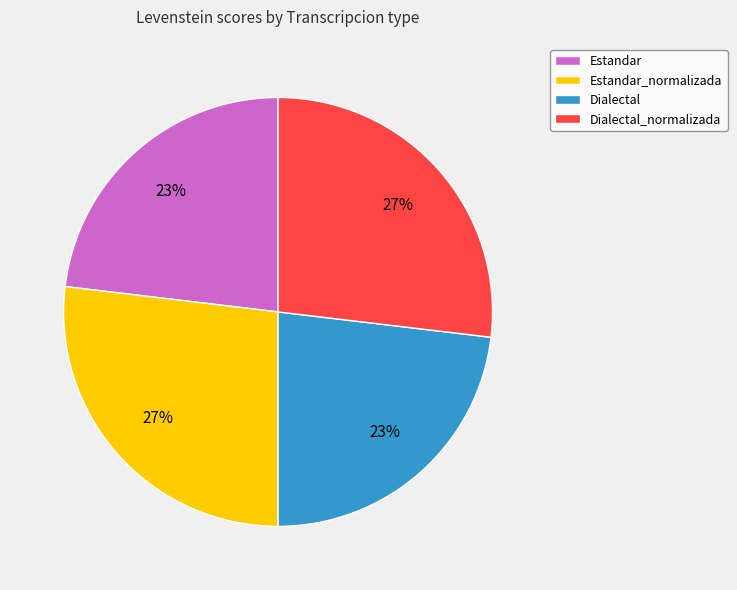

To the nearest percent, what portion does Estandar_normalizada represent?

27%